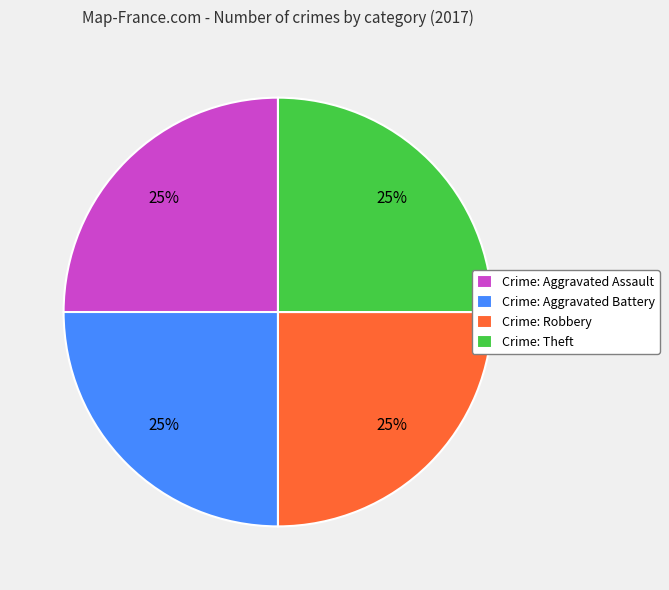

To the nearest percent, what is the combined percentage of Crime: Theft and Crime: Robbery?

50%